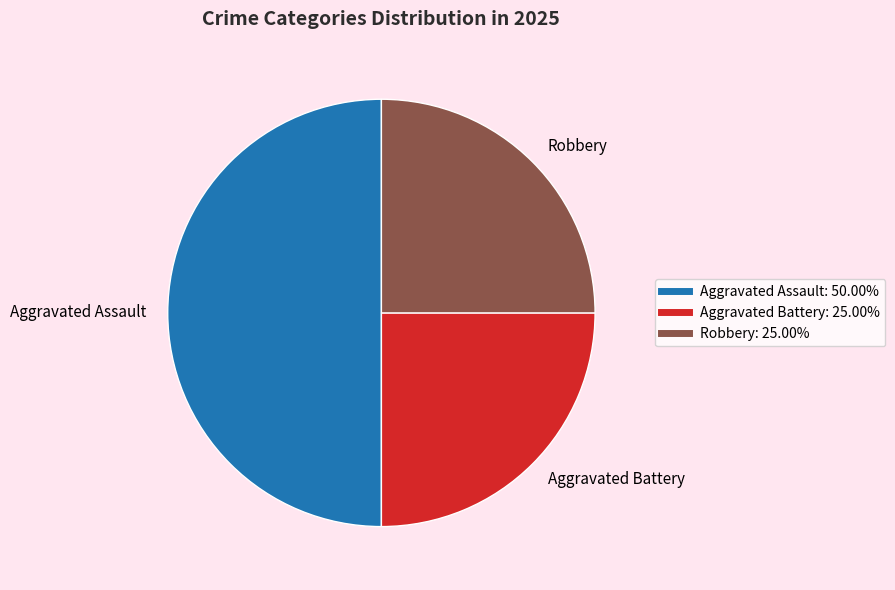

Which category has the biggest portion of the pie?

Aggravated Assault